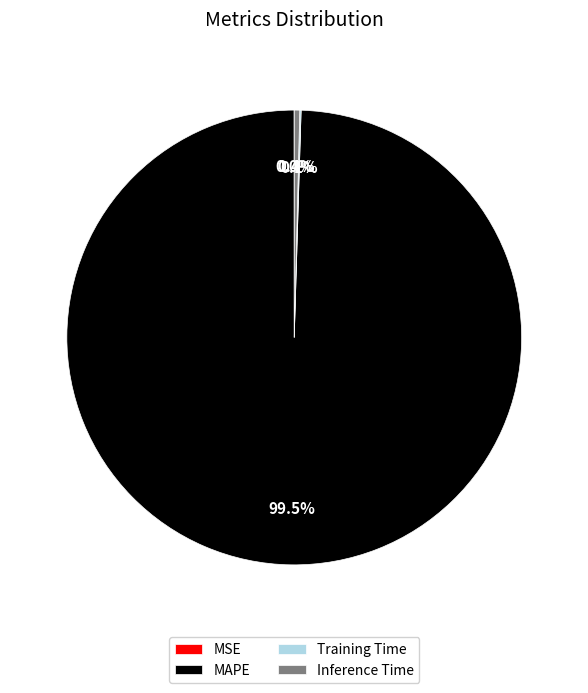

Which category has the biggest portion of the pie?

MAPE